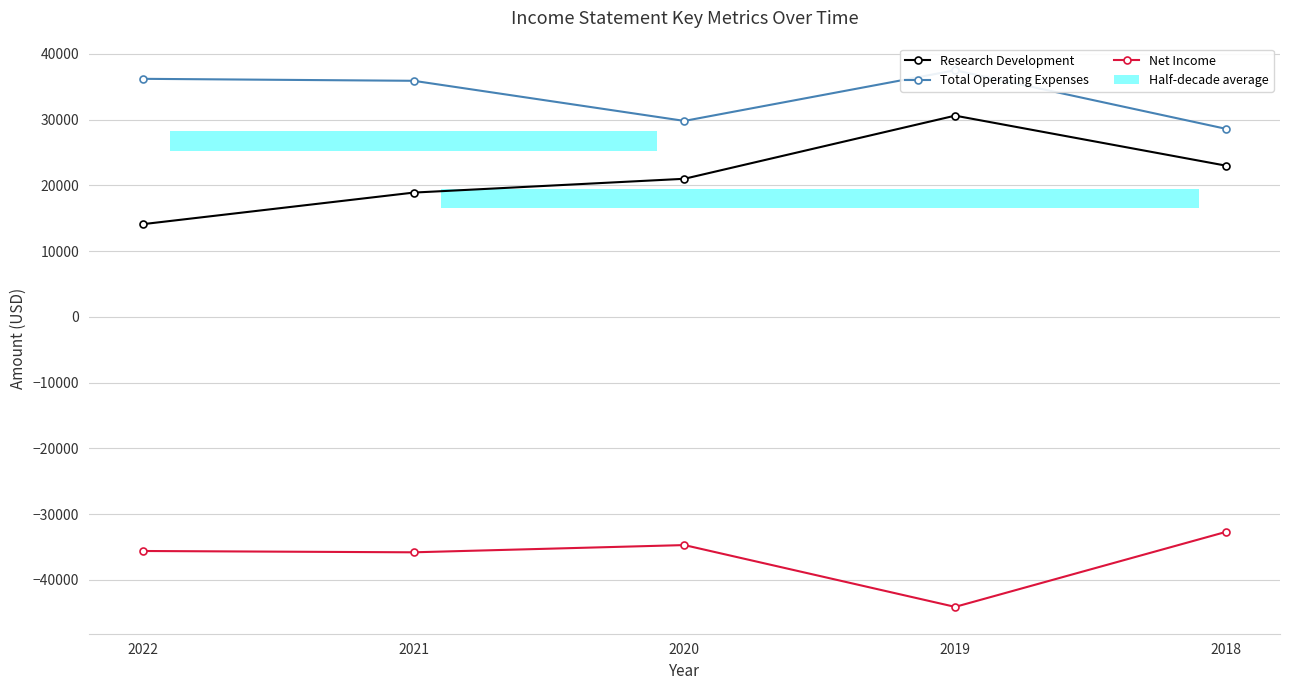

What is the value of the Net Income bar at the 3rd from the left?

-34700